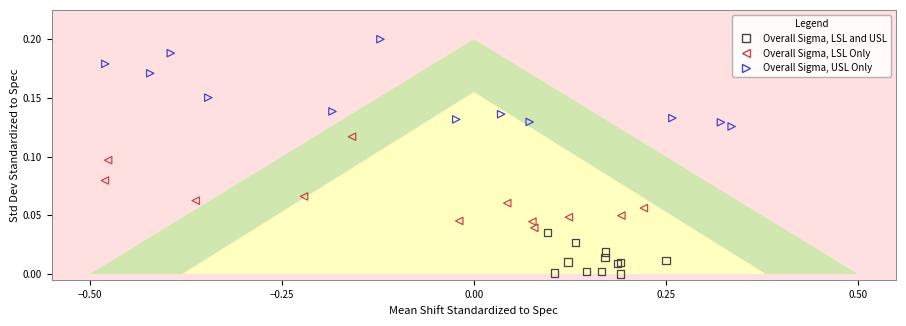

Which series reaches the maximum Y coordinate?

Overall Sigma, USL Only